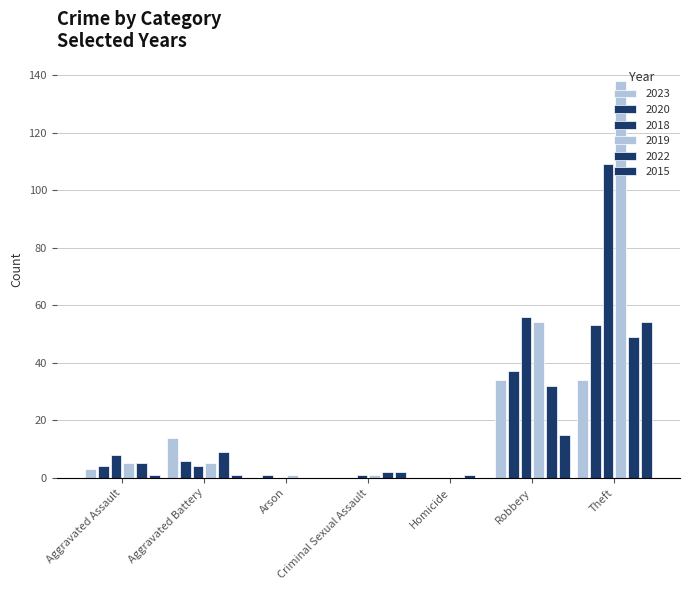

Reading left to right, list all the values displayed in this chart.

2023: Aggravated Assault=3	Aggravated Battery=14	Arson=0	Criminal Sexual Assault=0	Homicide=0	Robbery=34	Theft=34
2020: Aggravated Assault=4	Aggravated Battery=6	Arson=1	Criminal Sexual Assault=0	Homicide=0	Robbery=37	Theft=53
2018: Aggravated Assault=8	Aggravated Battery=4	Arson=0	Criminal Sexual Assault=1	Homicide=0	Robbery=56	Theft=109
2019: Aggravated Assault=5	Aggravated Battery=5	Arson=1	Criminal Sexual Assault=1	Homicide=0	Robbery=54	Theft=138
2022: Aggravated Assault=5	Aggravated Battery=9	Arson=0	Criminal Sexual Assault=2	Homicide=1	Robbery=32	Theft=49
2015: Aggravated Assault=1	Aggravated Battery=1	Arson=0	Criminal Sexual Assault=2	Homicide=0	Robbery=15	Theft=54